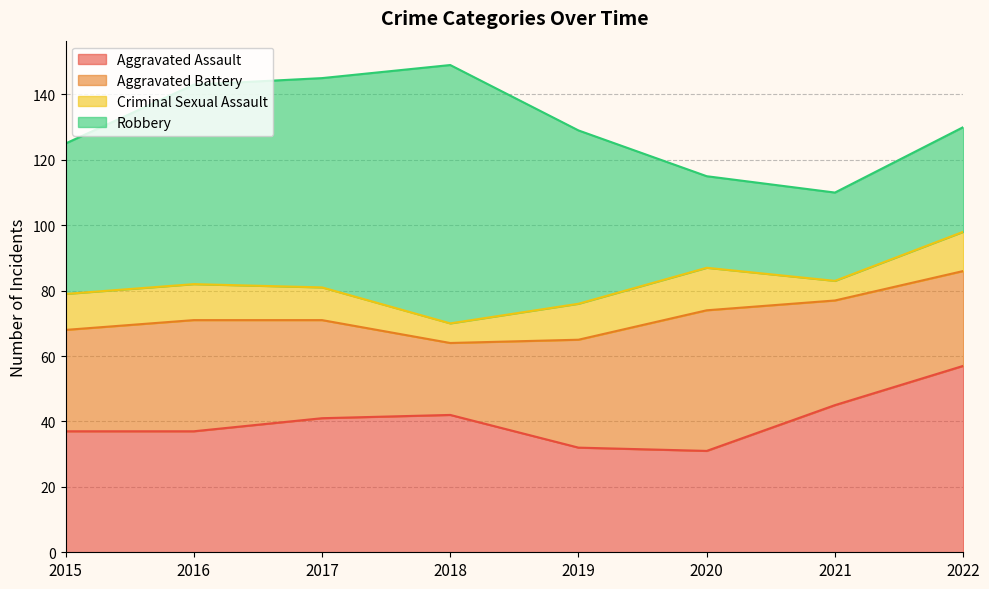

Does the chart display data point markers on the line(s)?

No